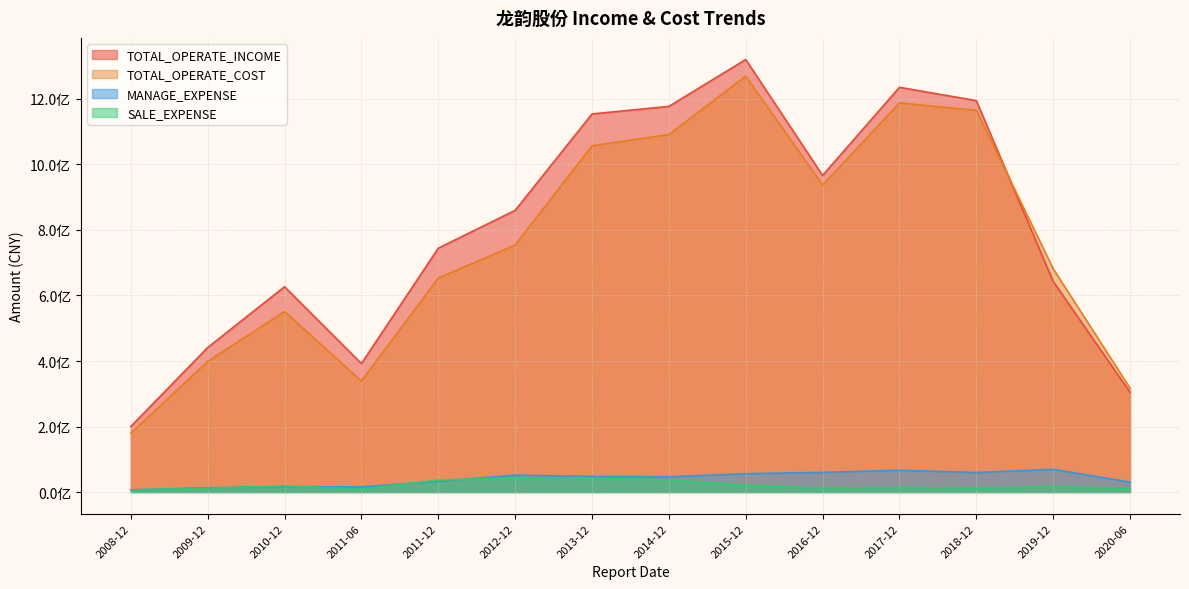

What position from the right is 2011-12?

10